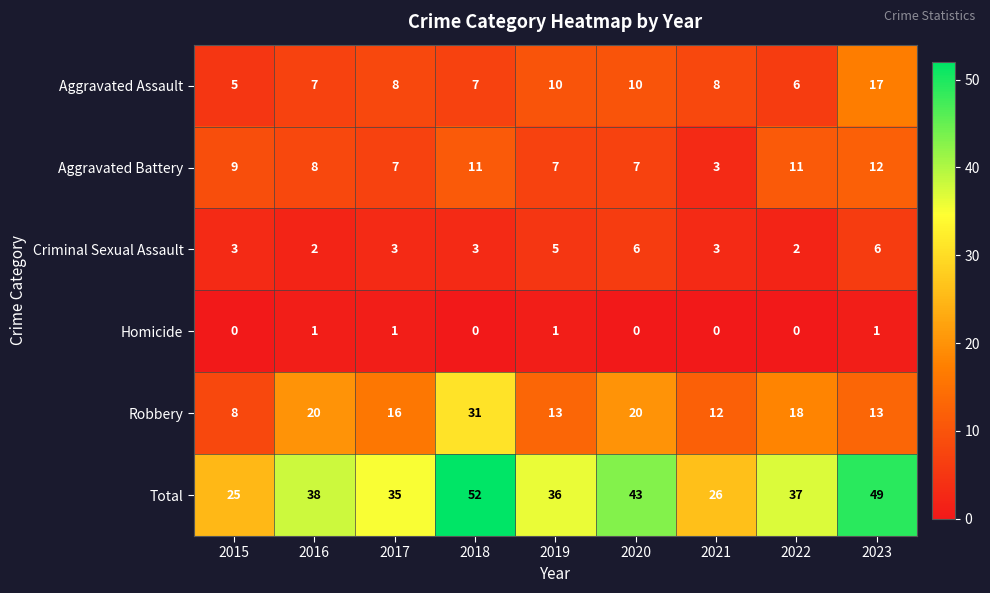

What is the maximum value shown in the chart?

52